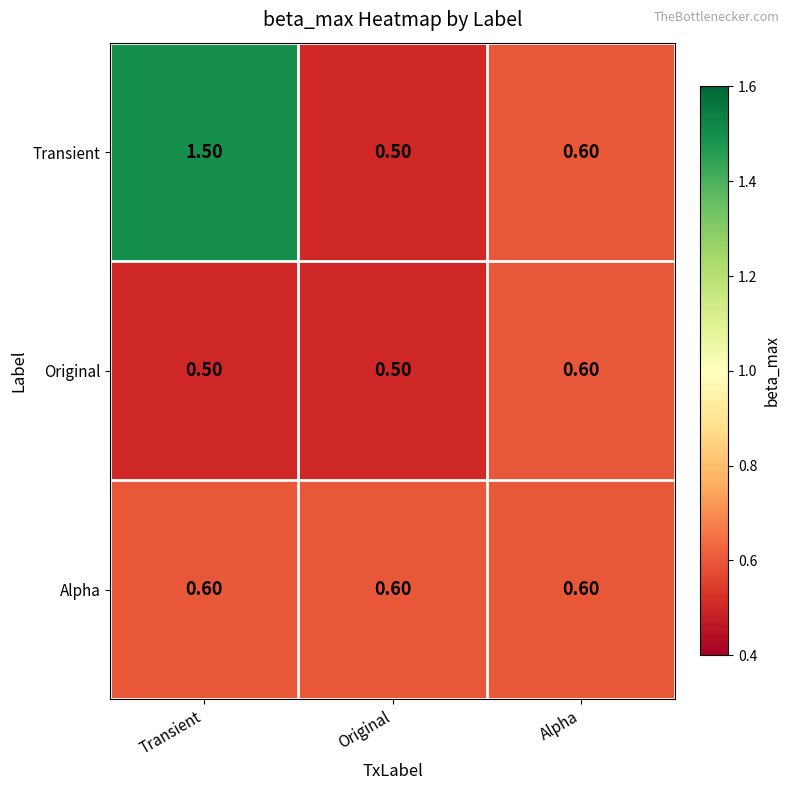

At which label does Original reach its peak?

Alpha